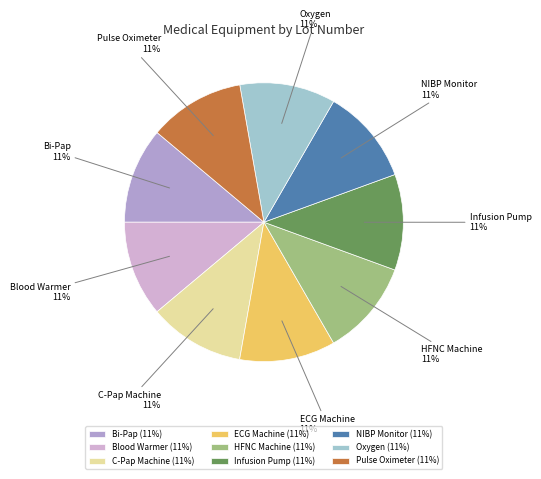

Which has a higher value, NIBP Monitor or Oxygen?

NIBP Monitor